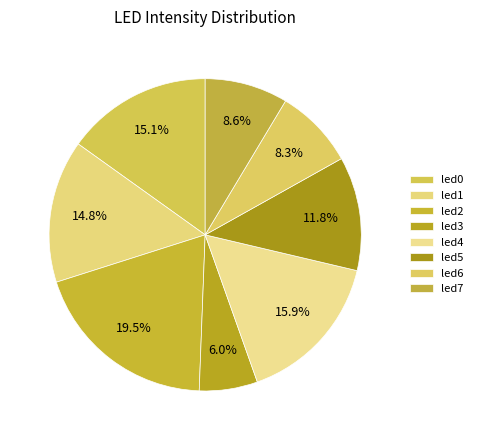

Which slice is the largest?

led2